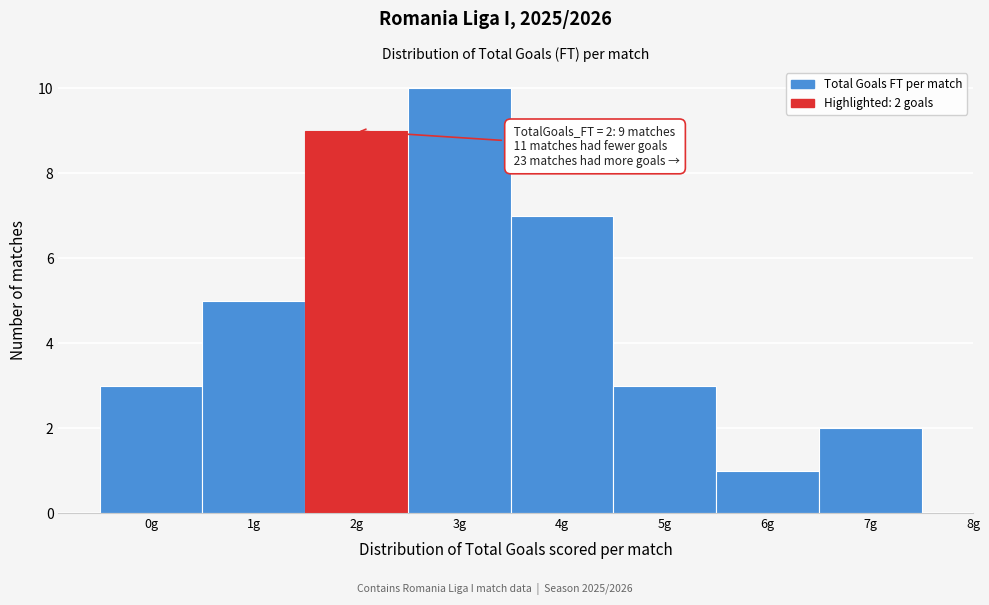

Which range on the x-axis has the tallest bar?

2.5 to 3.5